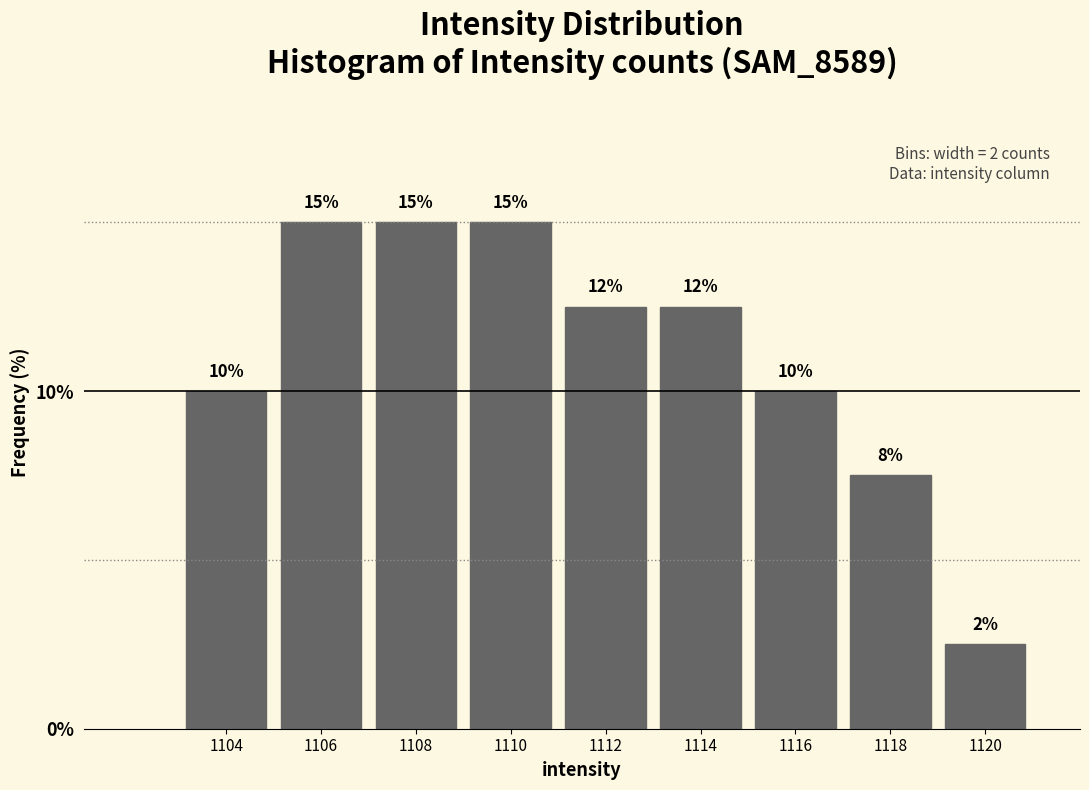

At which label does the data first exceed 12?

1106